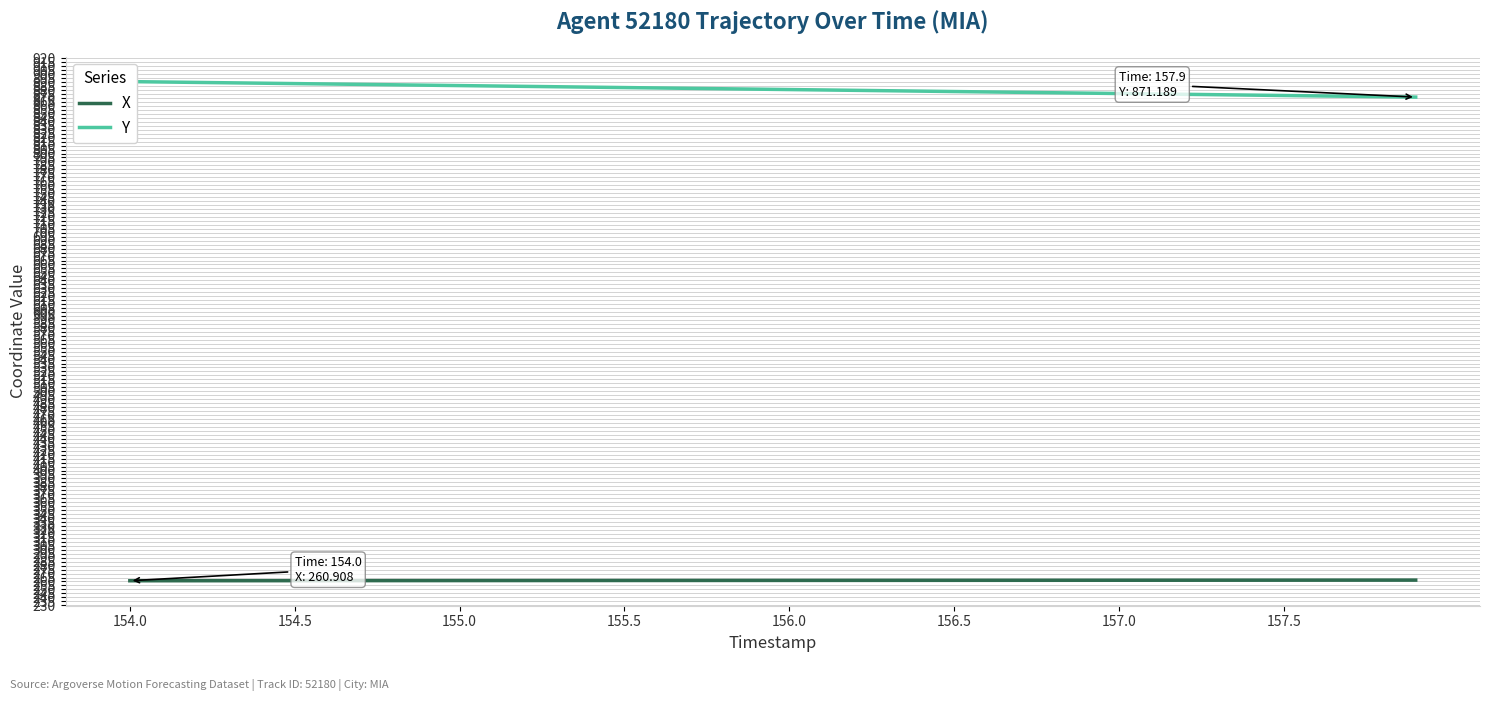

What is the lowest value of the X series?

260.9